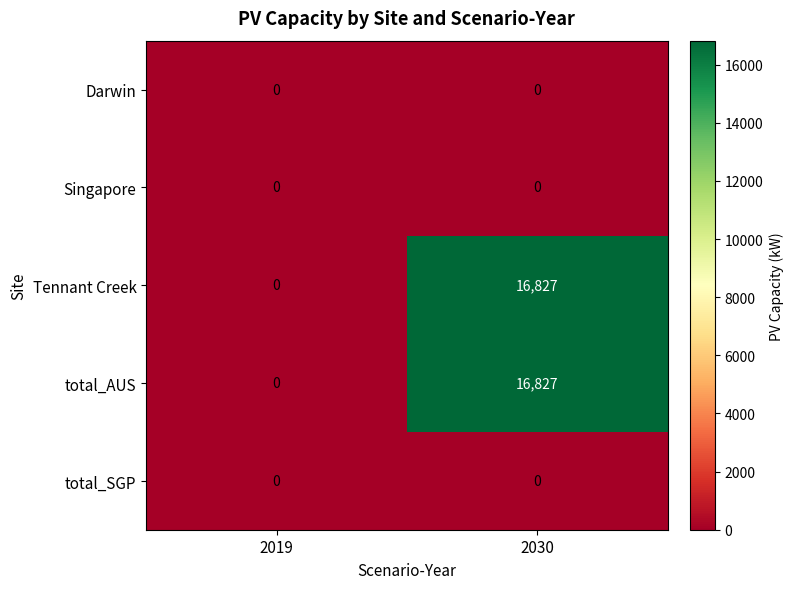

Is the value of Tennant Creek at 2030 greater than the value of Singapore at 2019?

Yes